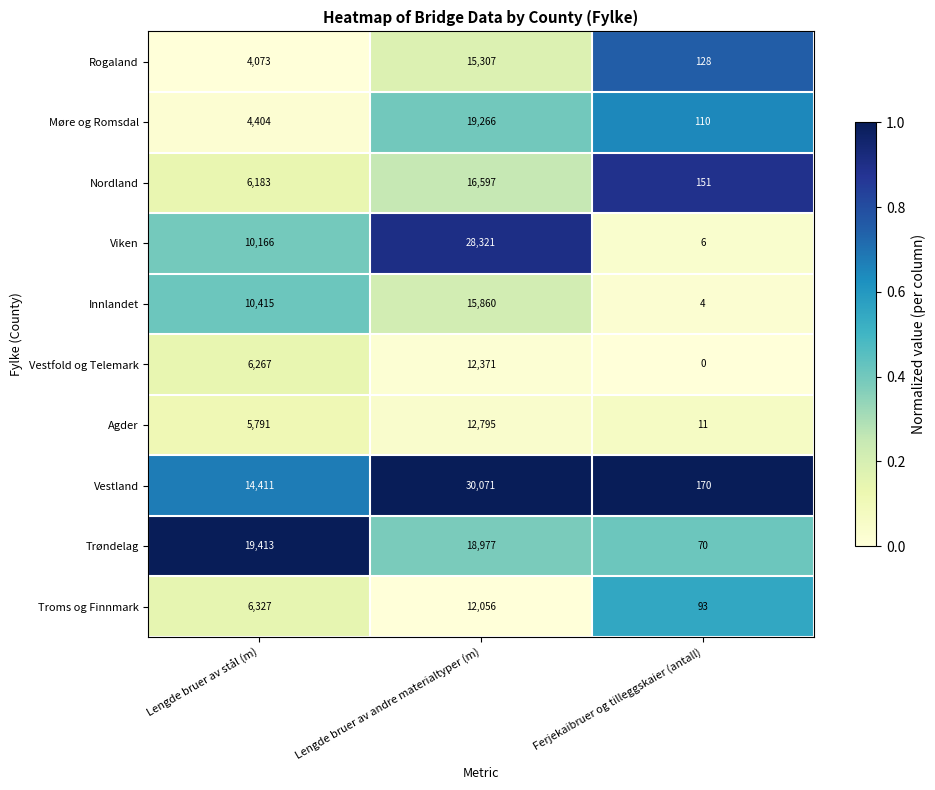

Rank the series at Lengde bruer av andre materialtyper (m) from highest to lowest value.

Vestland, Viken, Møre og Romsdal, Trøndelag, Nordland, Innlandet, Rogaland, Agder, Vestfold og Telemark, Troms og Finnmark